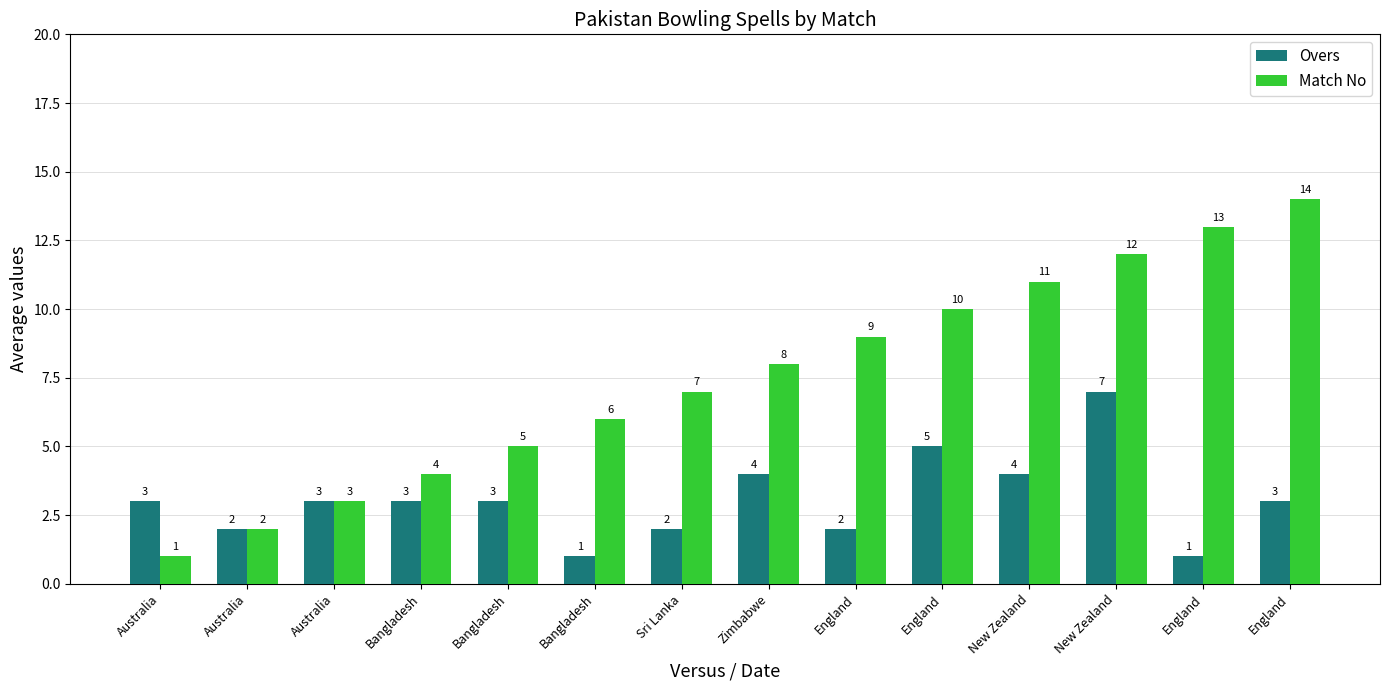

True or false: Match No has a value of 16 at New Zealand.

False